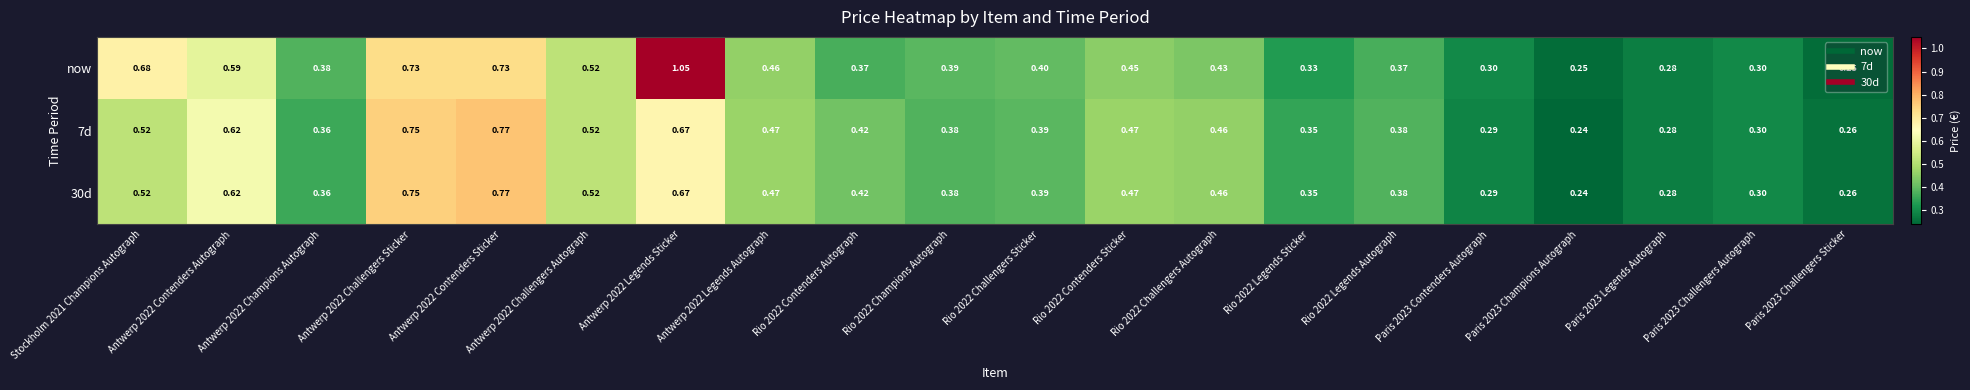

Which series has the largest total across all categories?

now